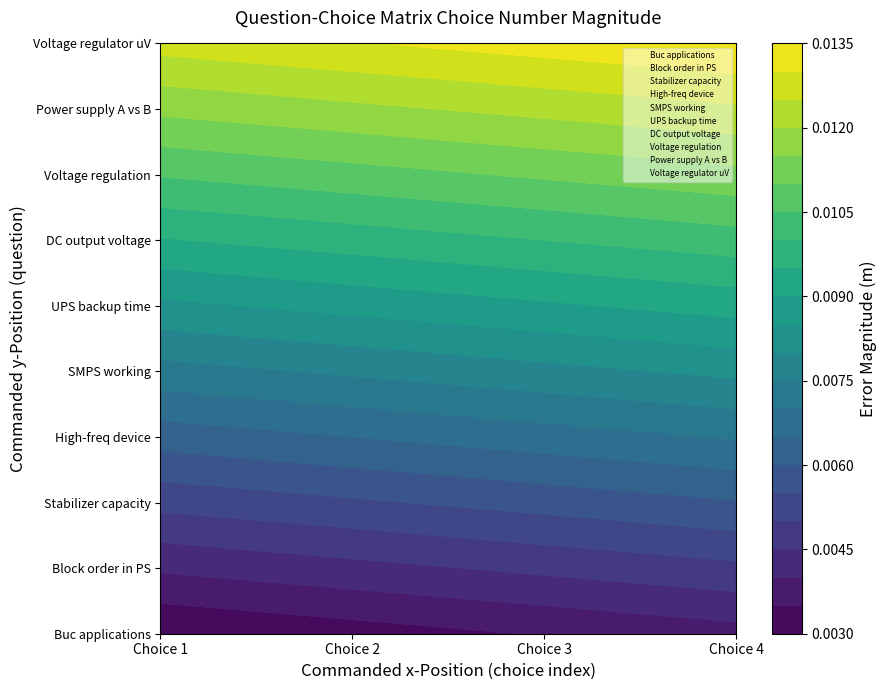

What value does the UPS backup time series have at Choice 4?

5